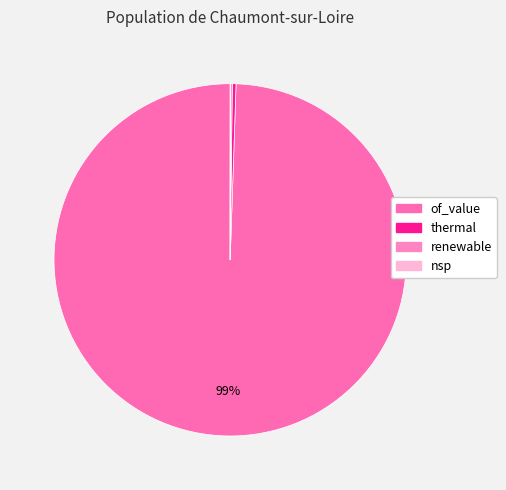

Which category has the biggest portion of the pie?

of_value